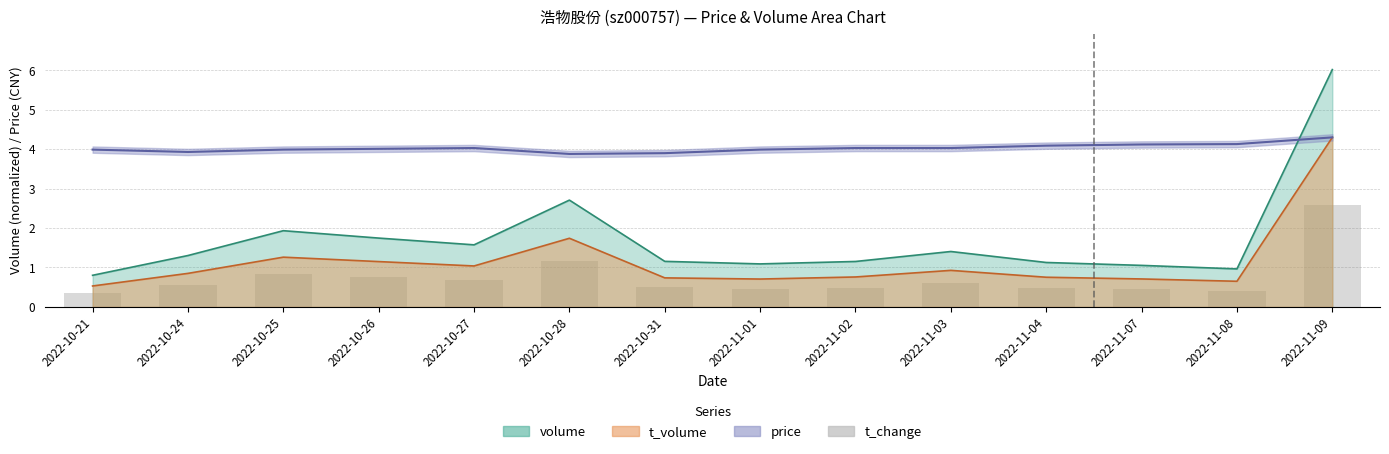

What is the change in value from 2022-11-02 to 2022-11-08?

-0.1